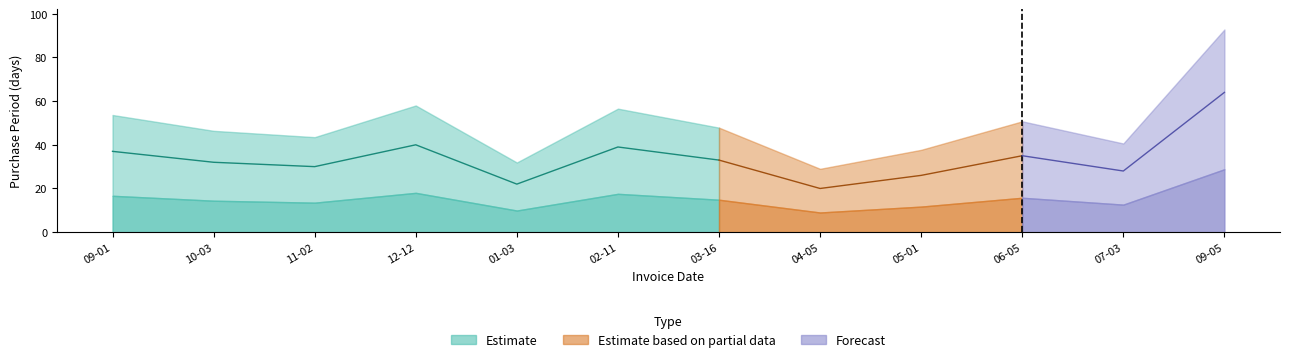

What position from the left is 2017-04-05?

8